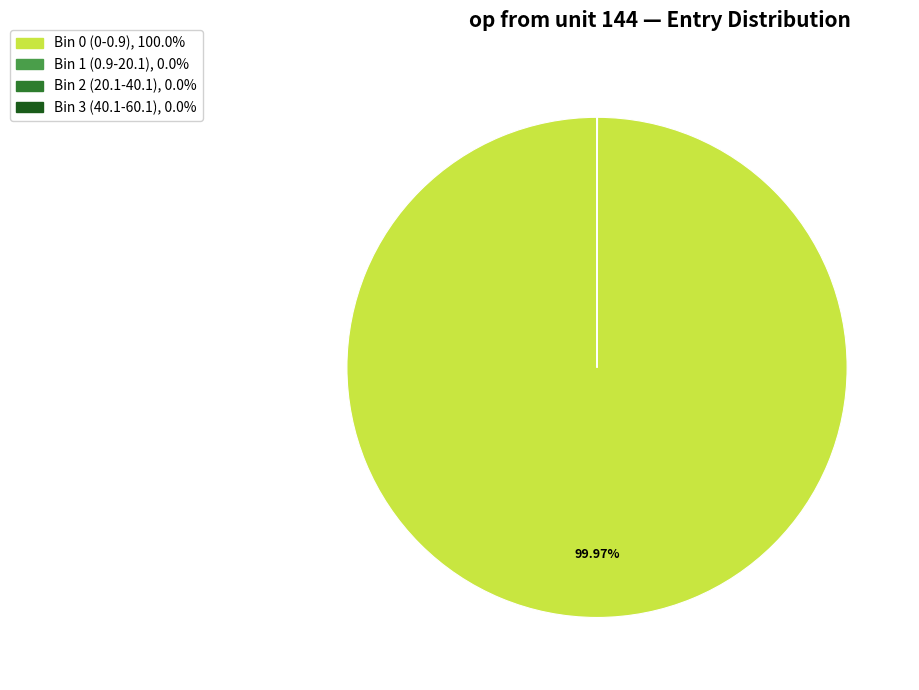

Is there a majority slice in this chart?

Yes